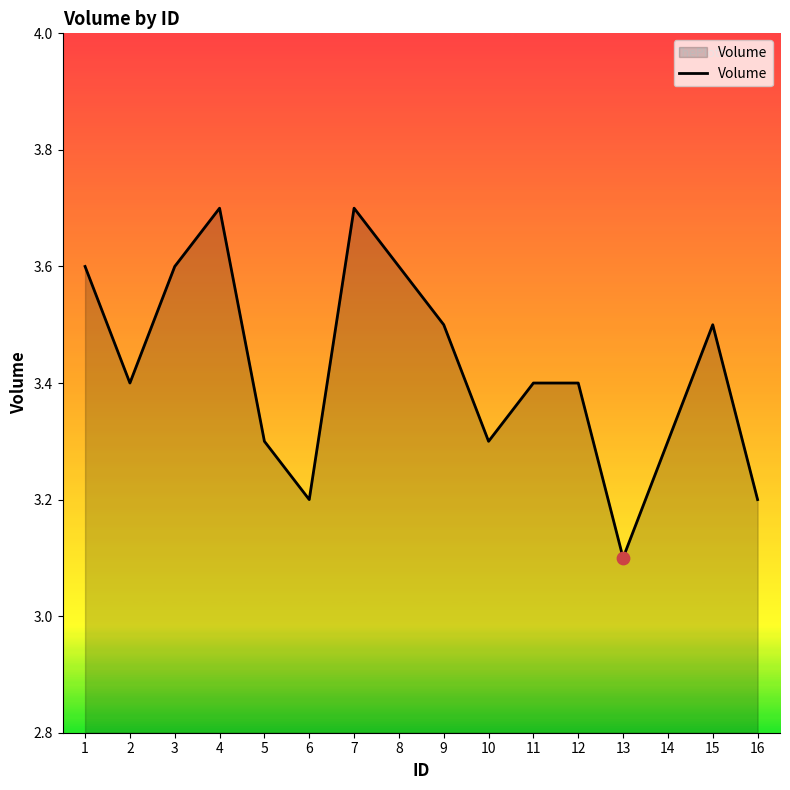

What is the change in value from 3 to 16?

-0.4